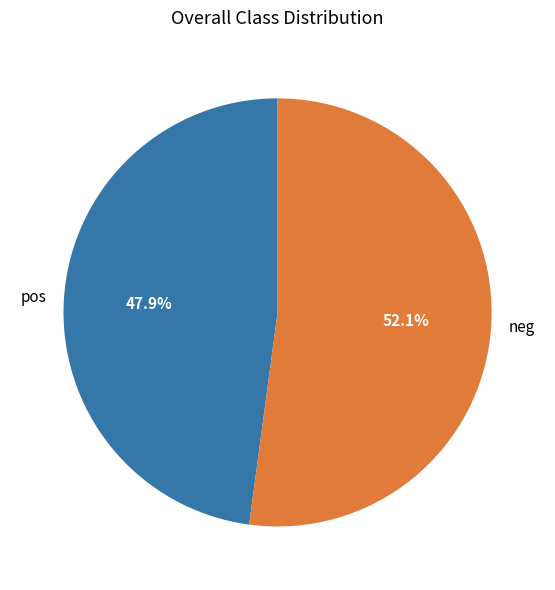

Does pos account for over 50% of the chart?

No